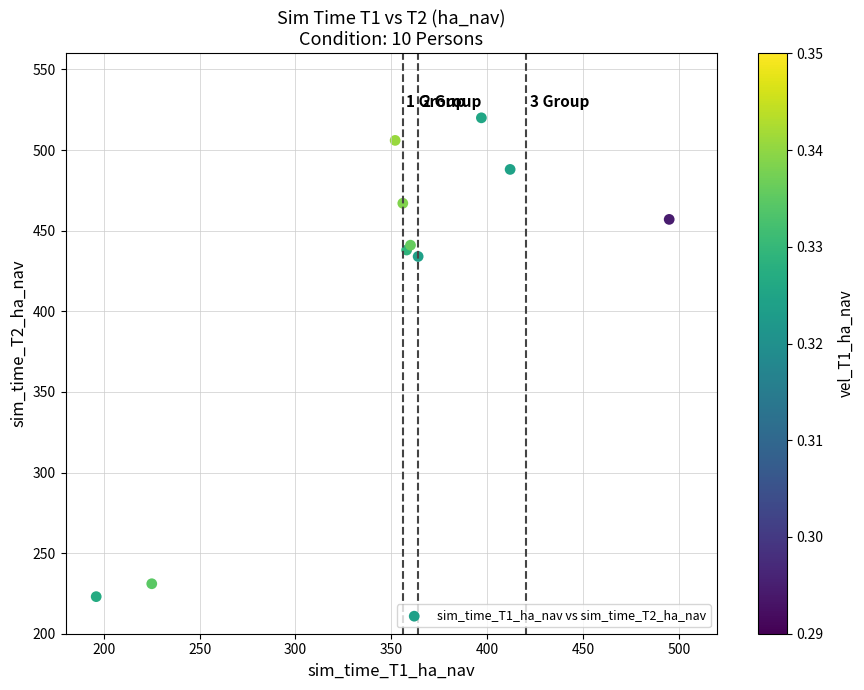

What Y value in the scatter plot is closest to 371?

434